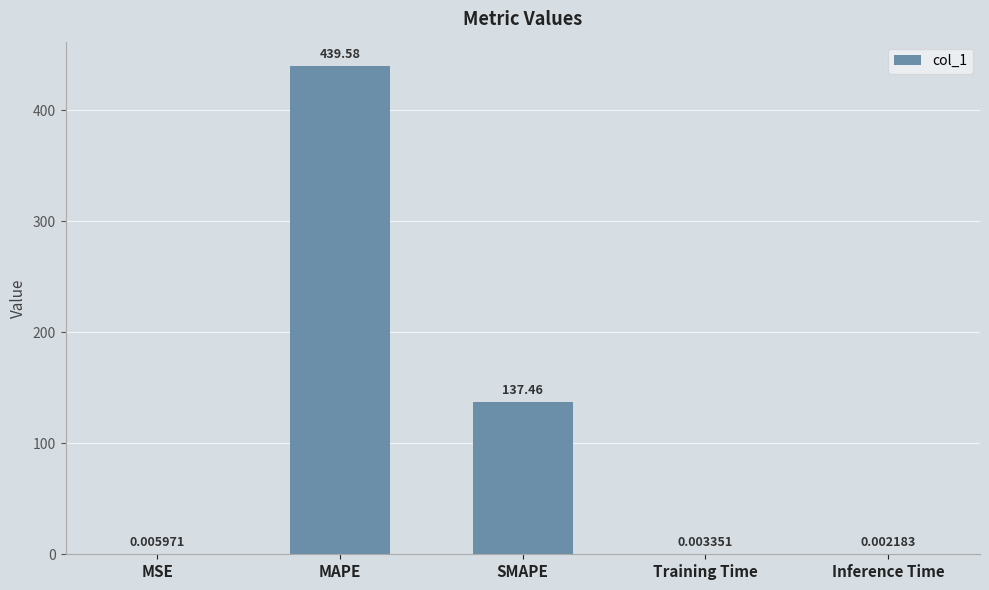

What is the sum of all values?

577.1